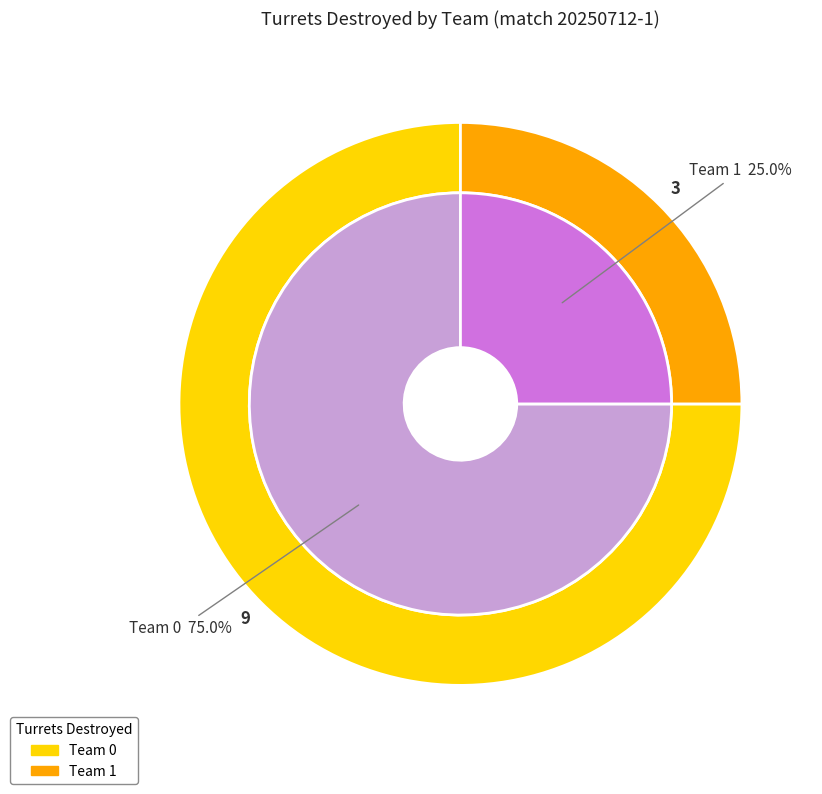

What percentage is NOT represented by Team 0?

25.0%